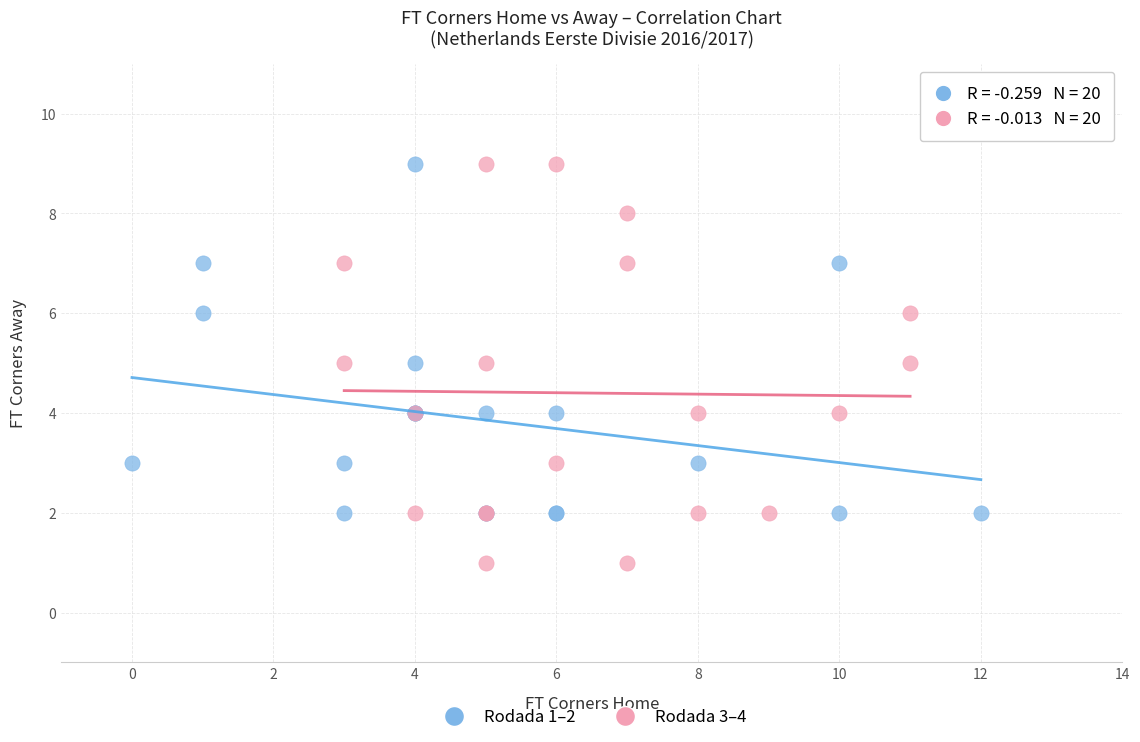

Which series has the largest Y range (max minus min)?

Rodada 3–4